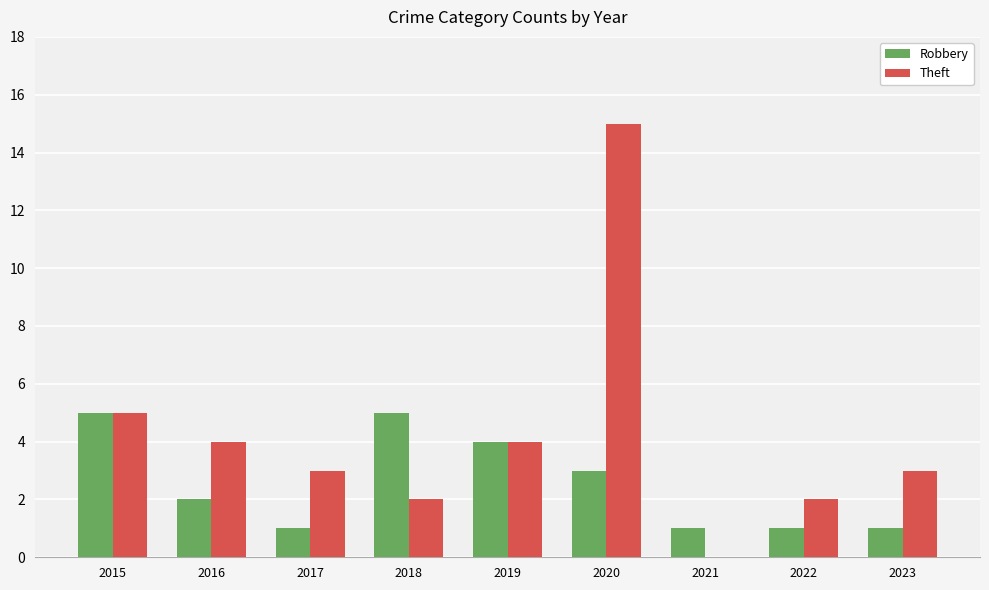

Reading left to right, list all the values displayed in this chart.

Robbery: 2015=5	2016=2	2017=1	2018=5	2019=4	2020=3	2021=1	2022=1	2023=1
Theft: 2015=5	2016=4	2017=3	2018=2	2019=4	2020=15	2021=0	2022=2	2023=3